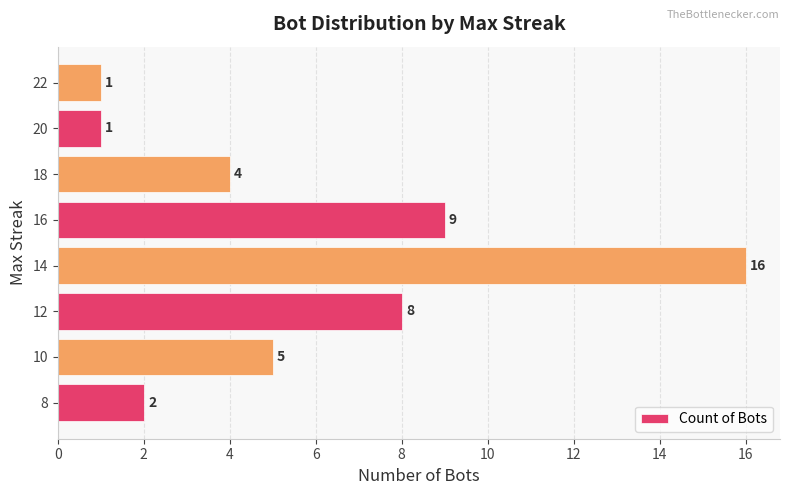

How many data points does each series have?

8